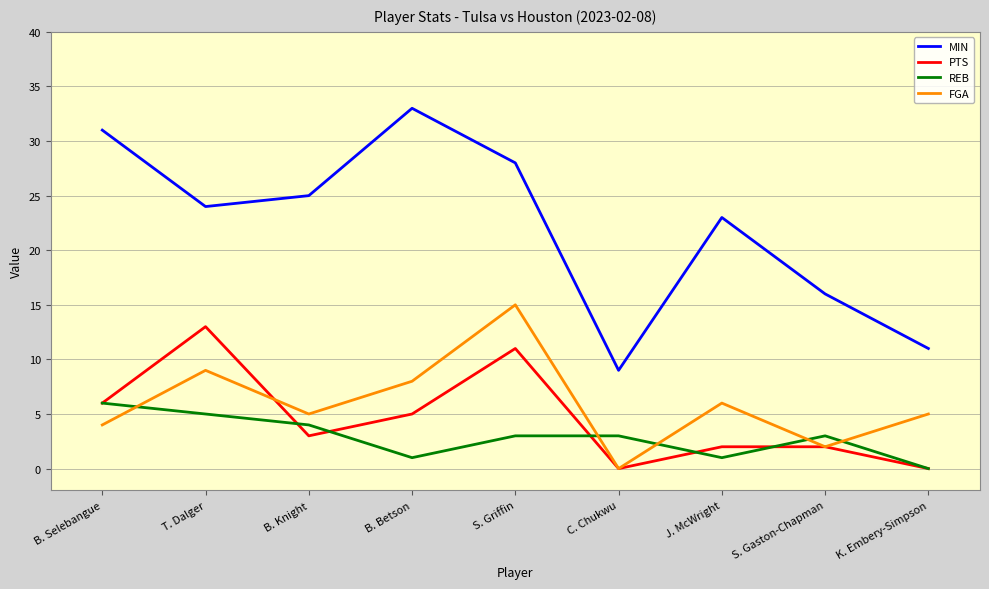

The value of PTS at B. Betson is 9. True or false?

False